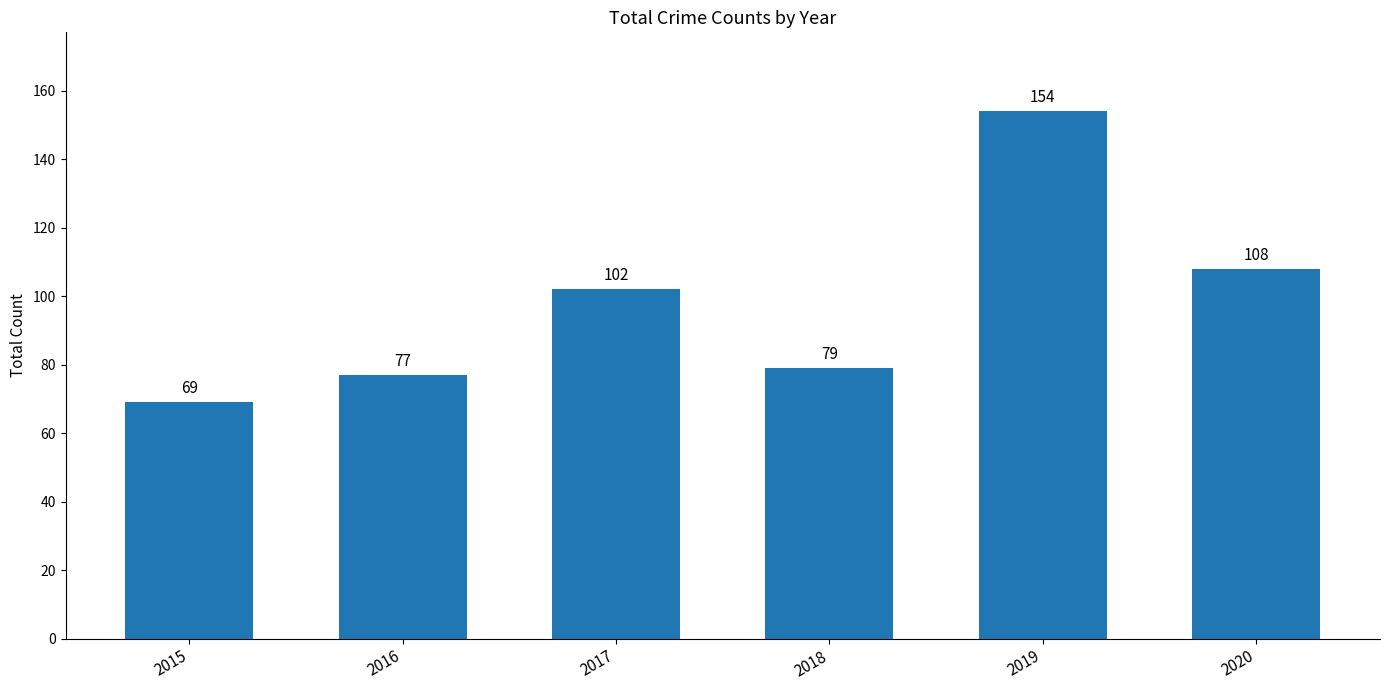

What is the value of the 6th bar from the left?

108